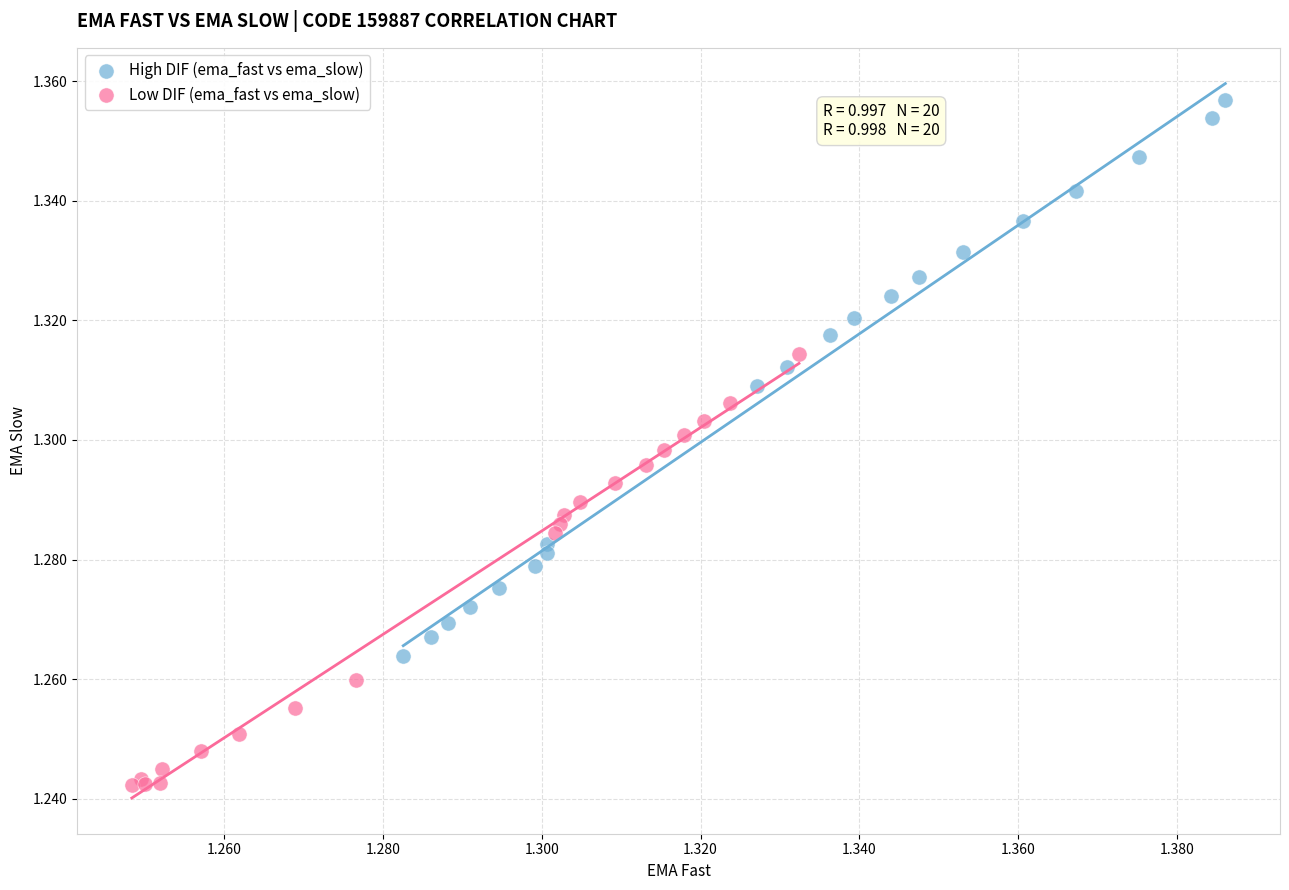

Which series contains the lowest Y value?

Low DIF (ema_fast vs ema_slow)